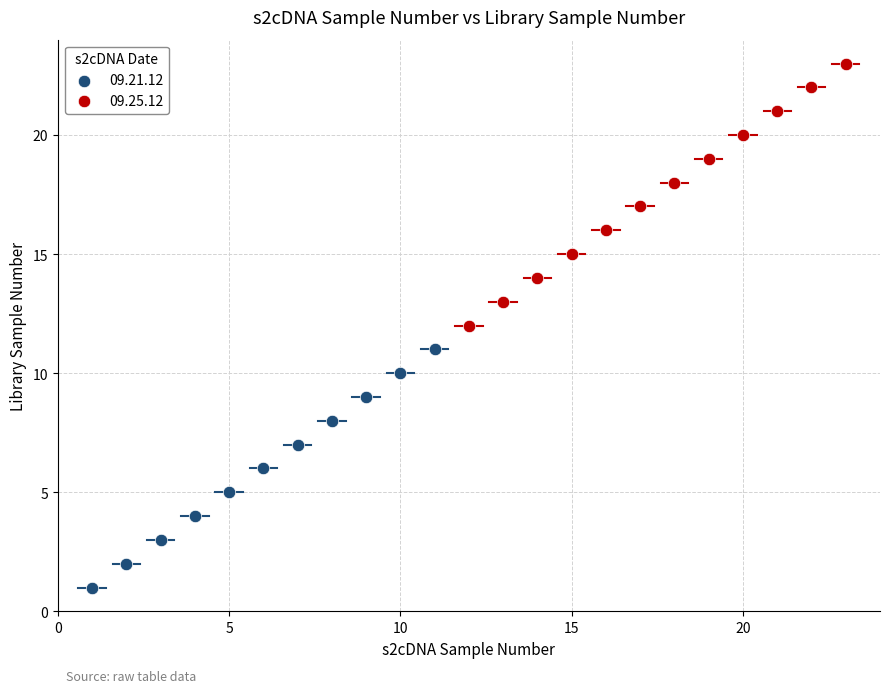

Which series contains the highest Y value?

09.25.12